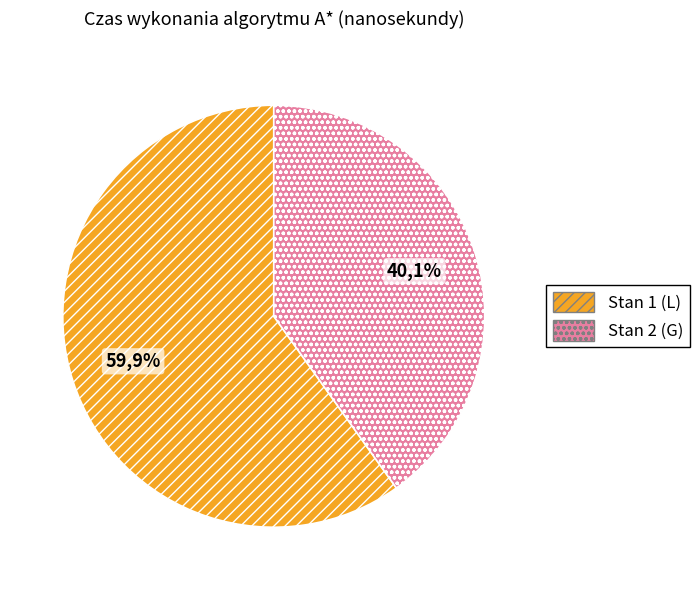

Is it true that Stan 2 (G) is 40% of the pie?

True